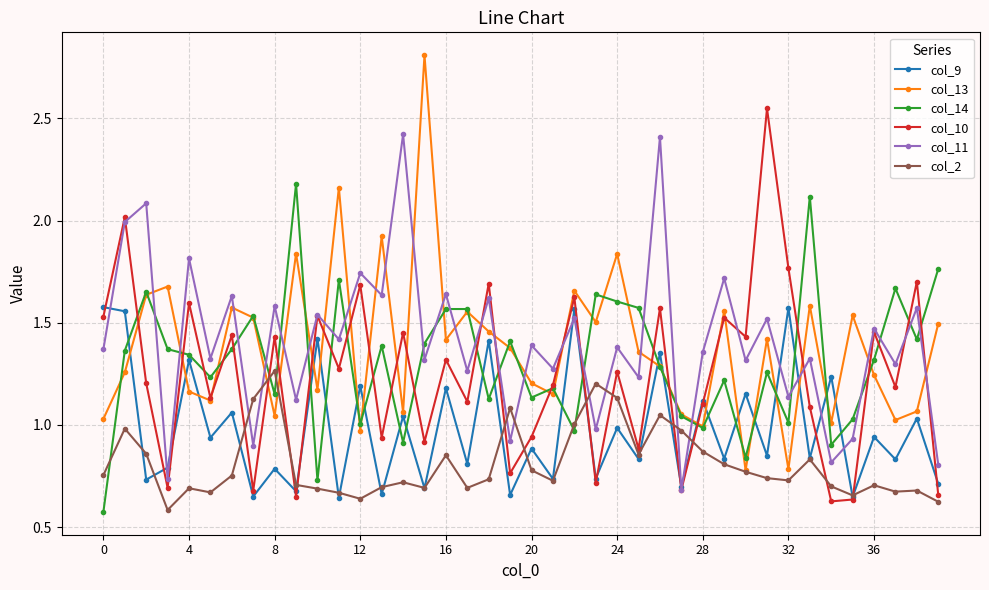

What is the maximum value shown in the chart?

2.8